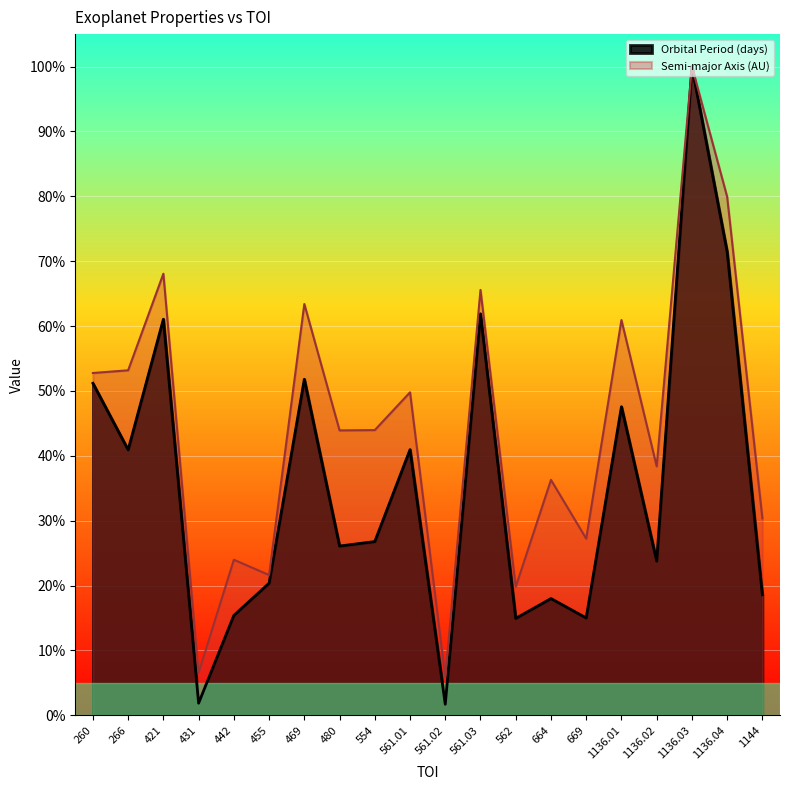

Which series has the widest spread of values?

Orbital Period (days)